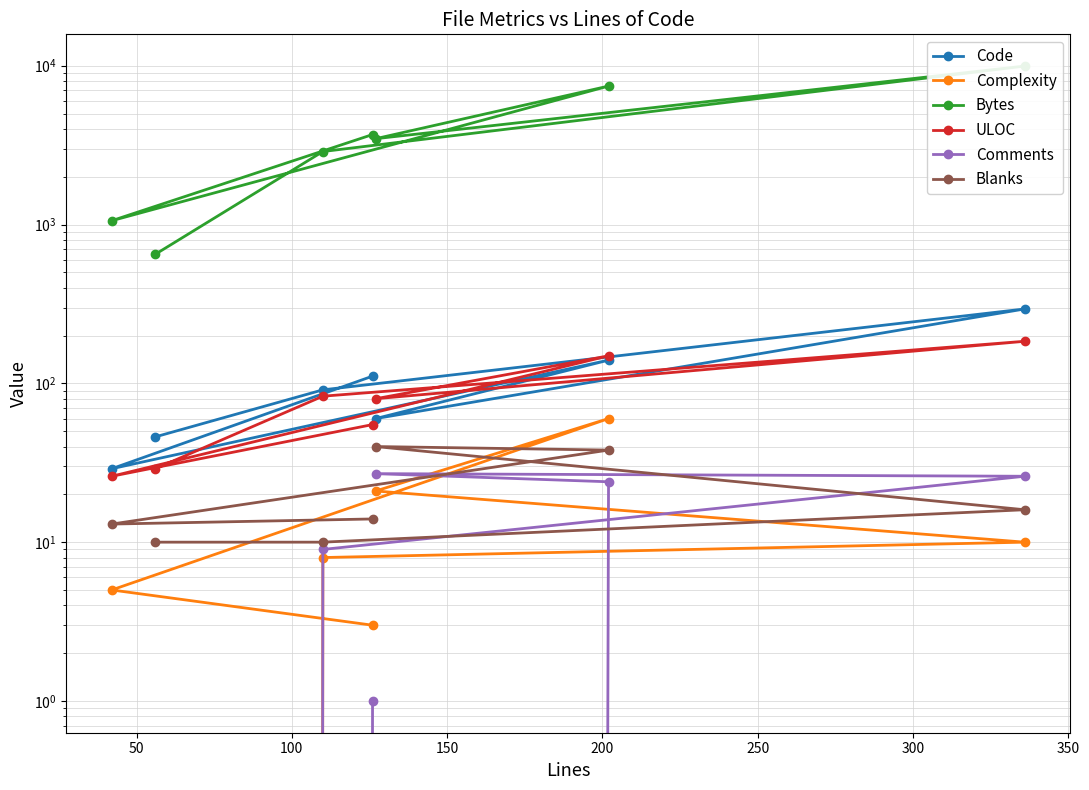

What is the average value of the ULOC series?

87